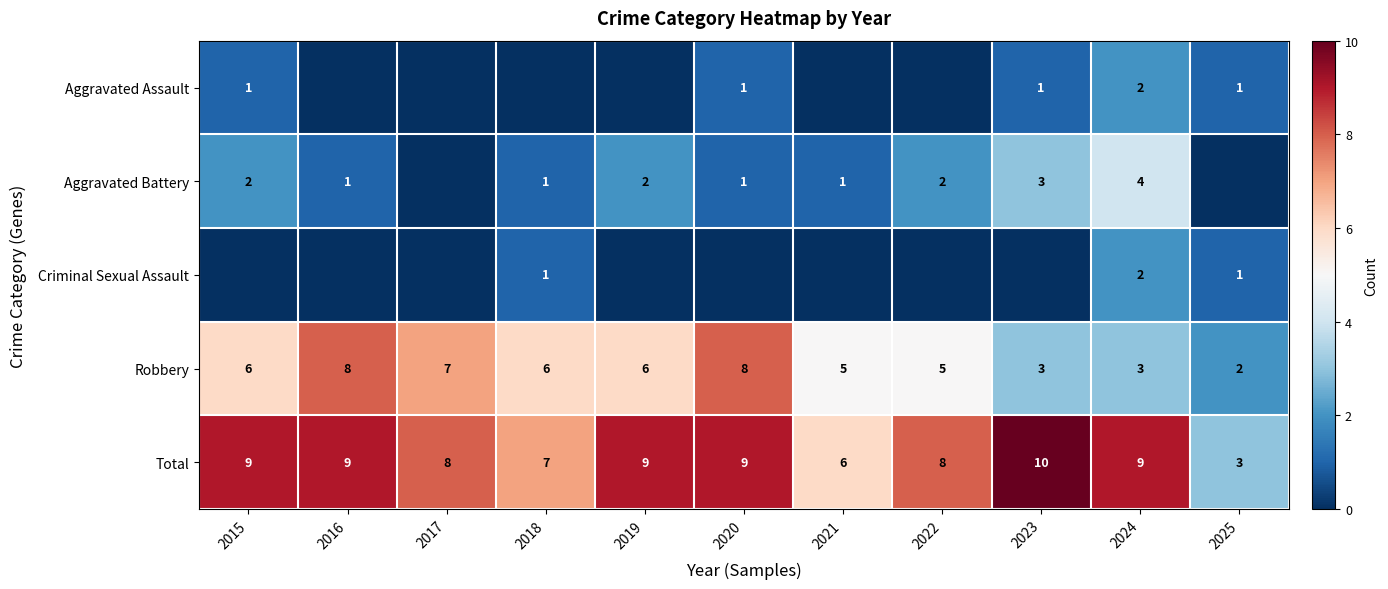

What is the sum of all Robbery values?

59